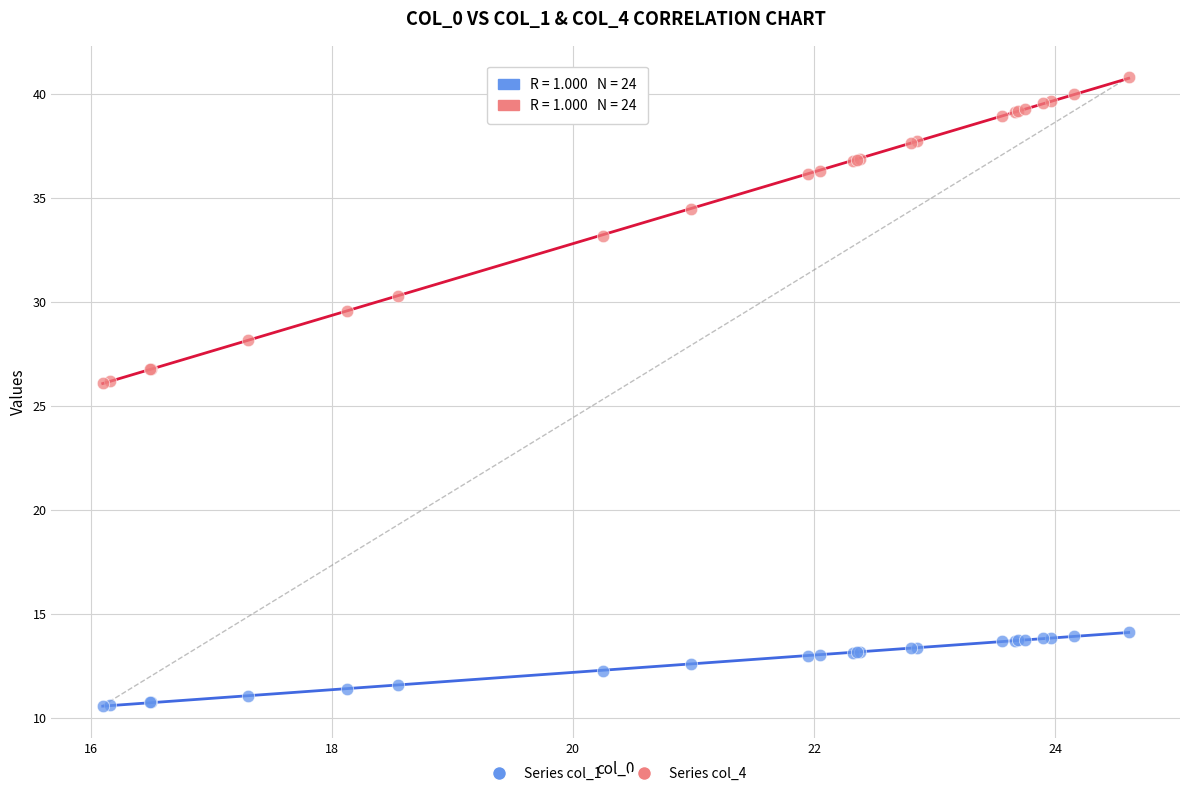

Which series has the widest spread of Y values?

Series col_4